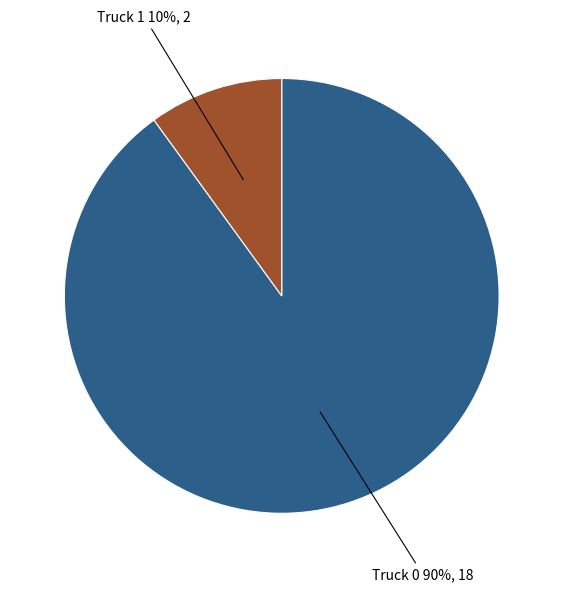

Does any single category account for the majority?

Yes